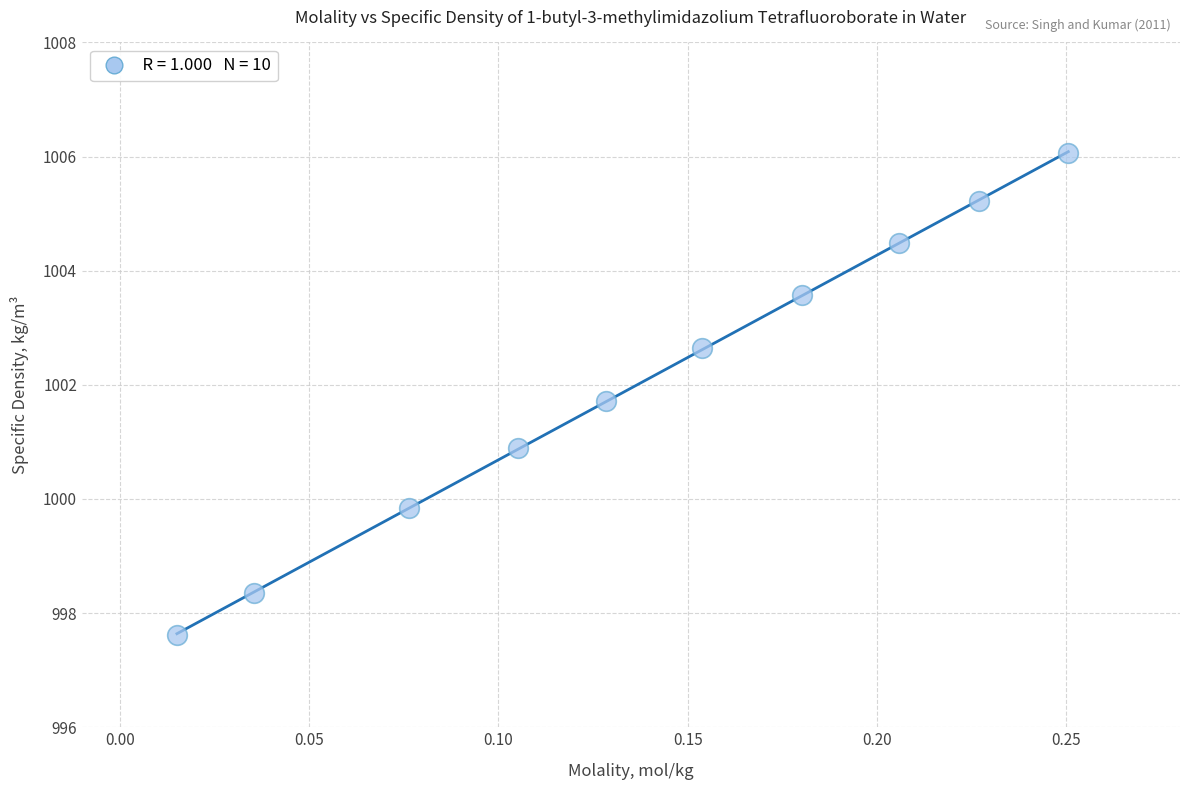

What is the average Y value?

1002.0